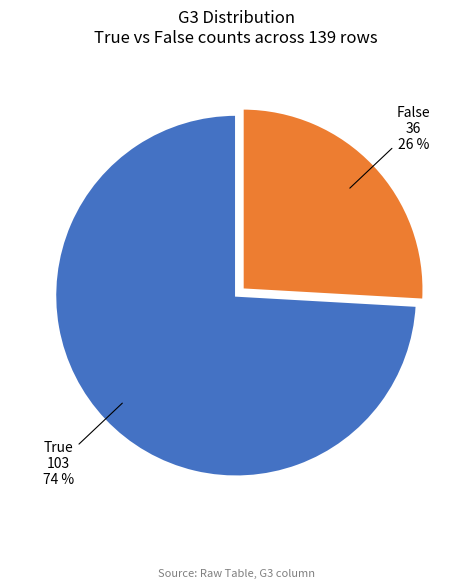

Which category accounts for the majority?

True